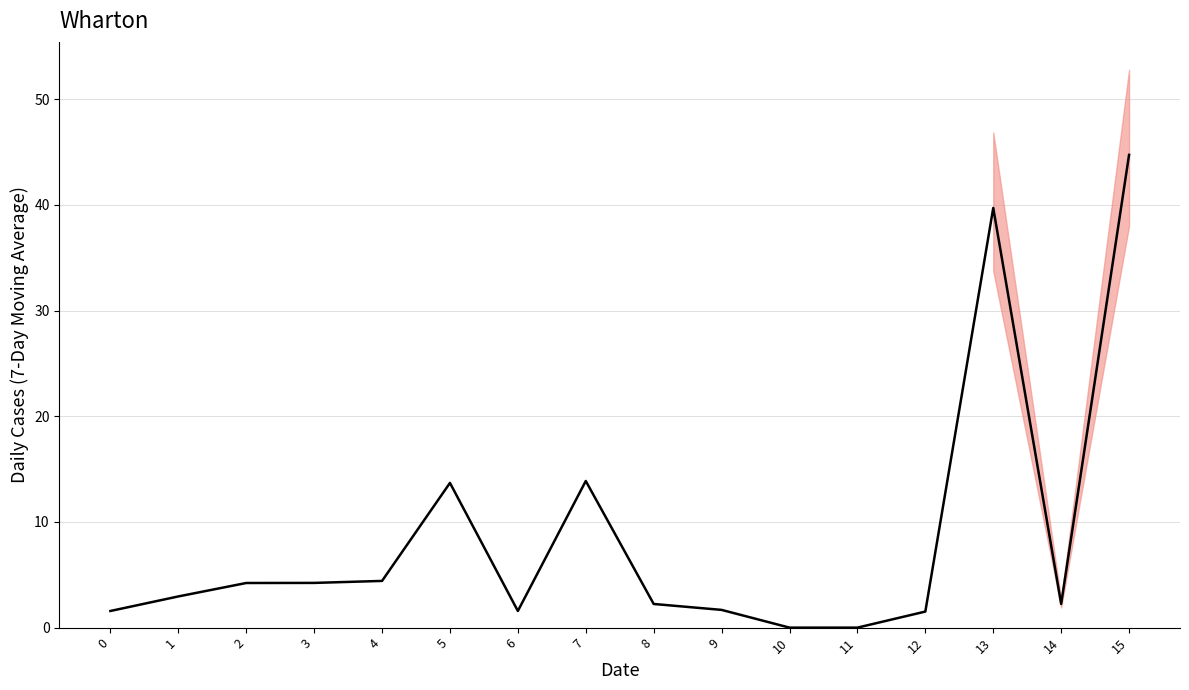

How many interior local peaks (higher than both neighbors) does the data have?

3